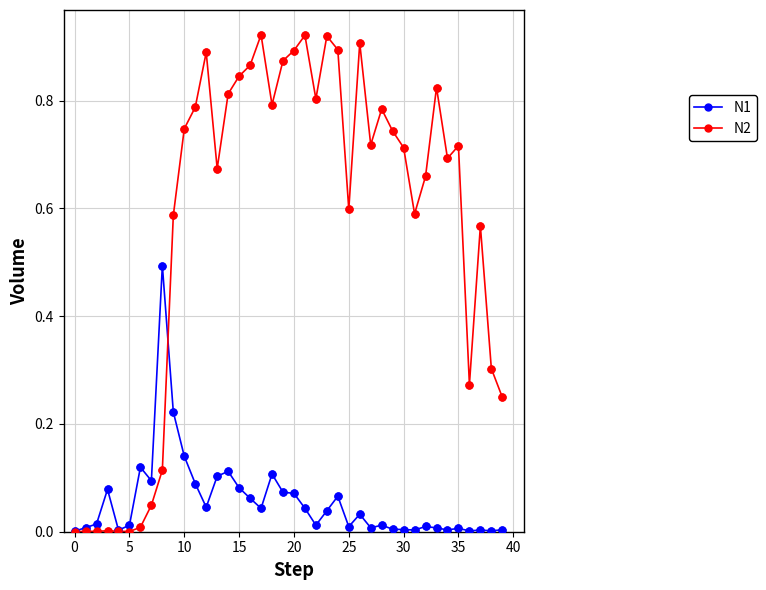

Which series has the widest spread of values?

N2